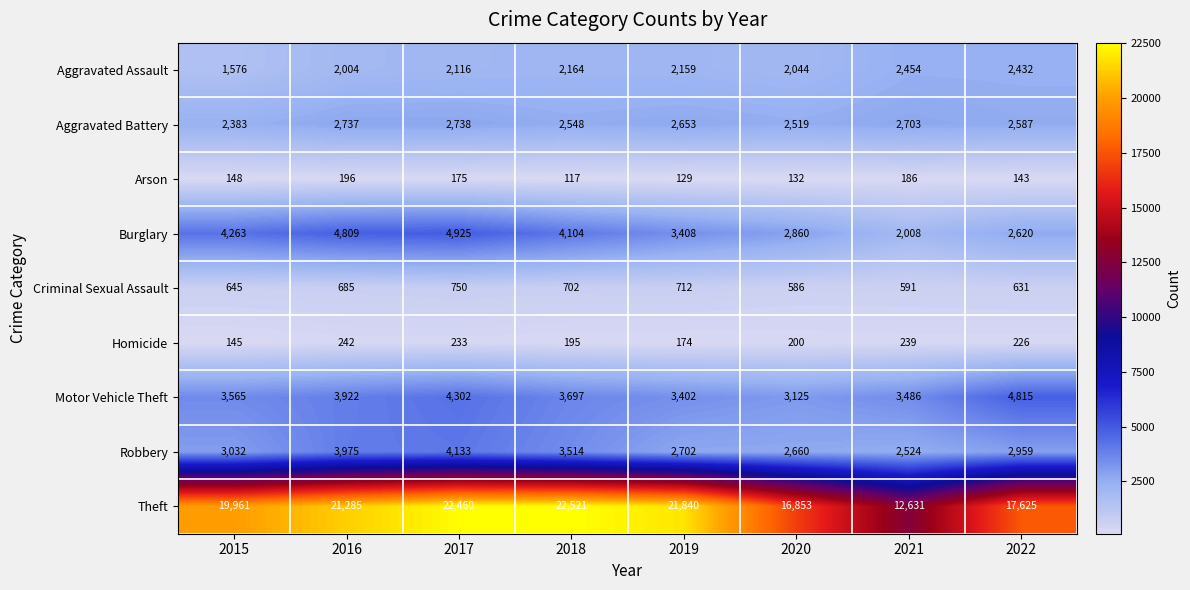

How many data points in Theft are less than 21285?

4